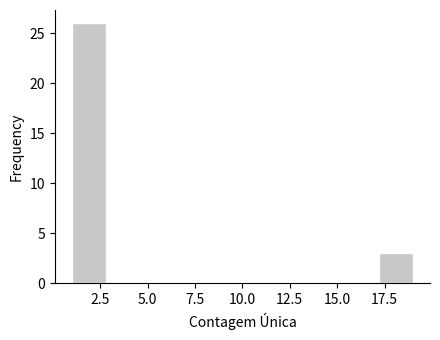

Read against the x-axis, roughly where is the centre of the tallest bar?

2.0